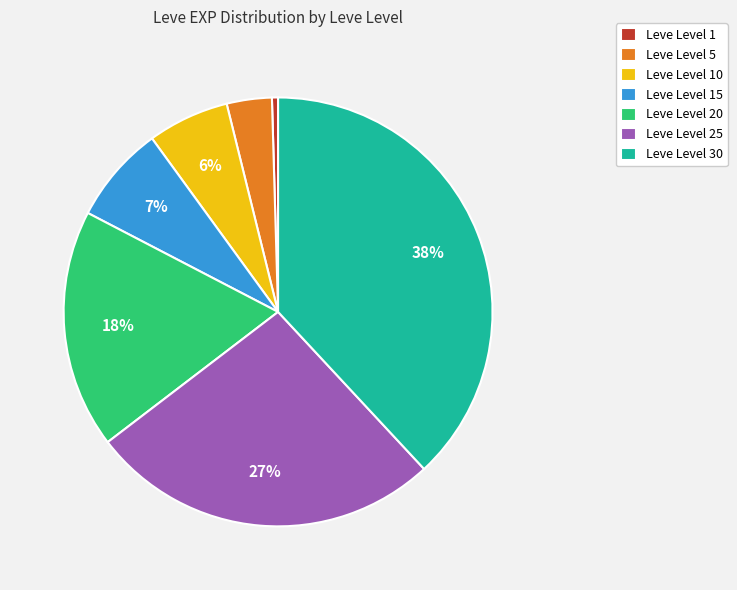

Between Leve Level 20 and Leve Level 5, which is larger?

Leve Level 20